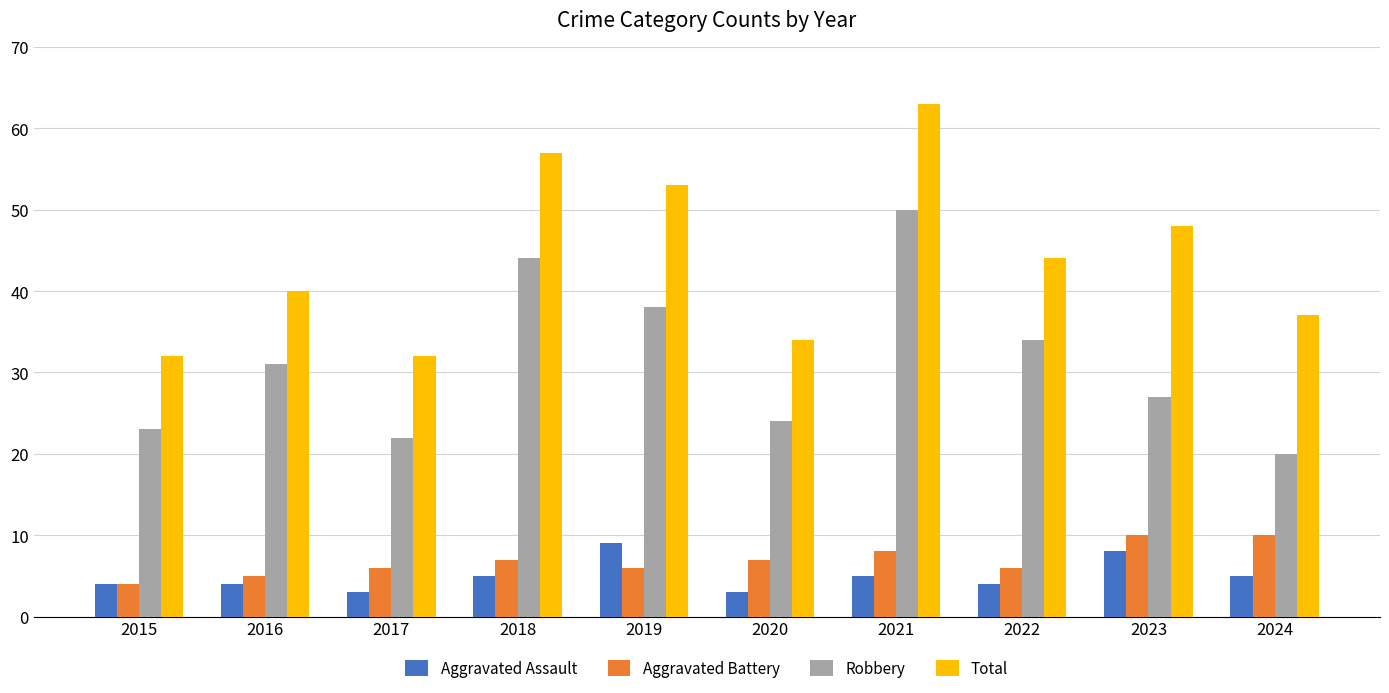

How many bars are there in total?

40